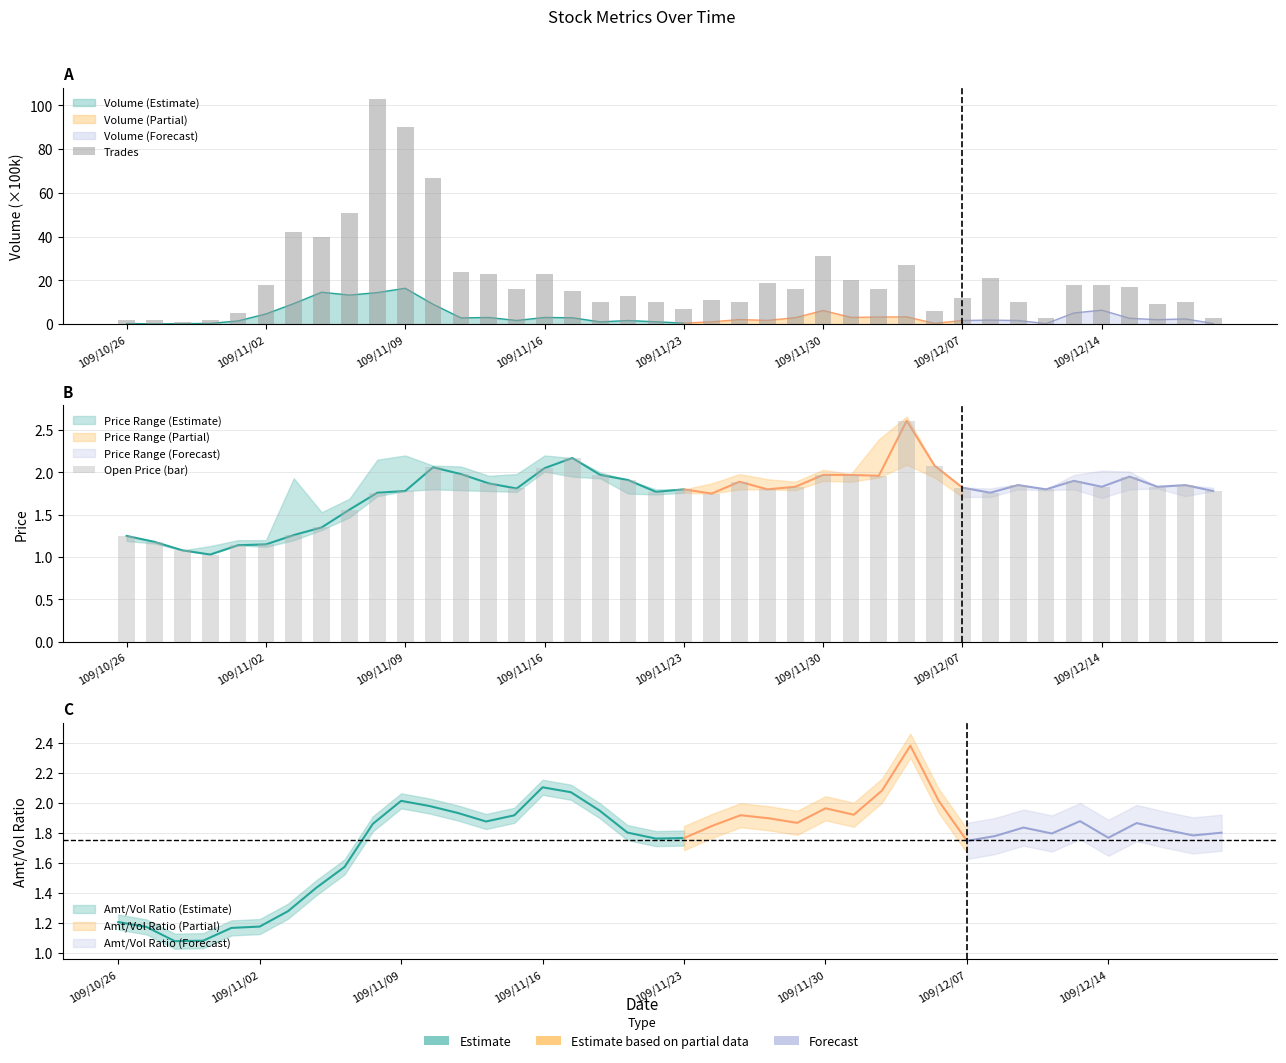

How many data points does each series have?

40